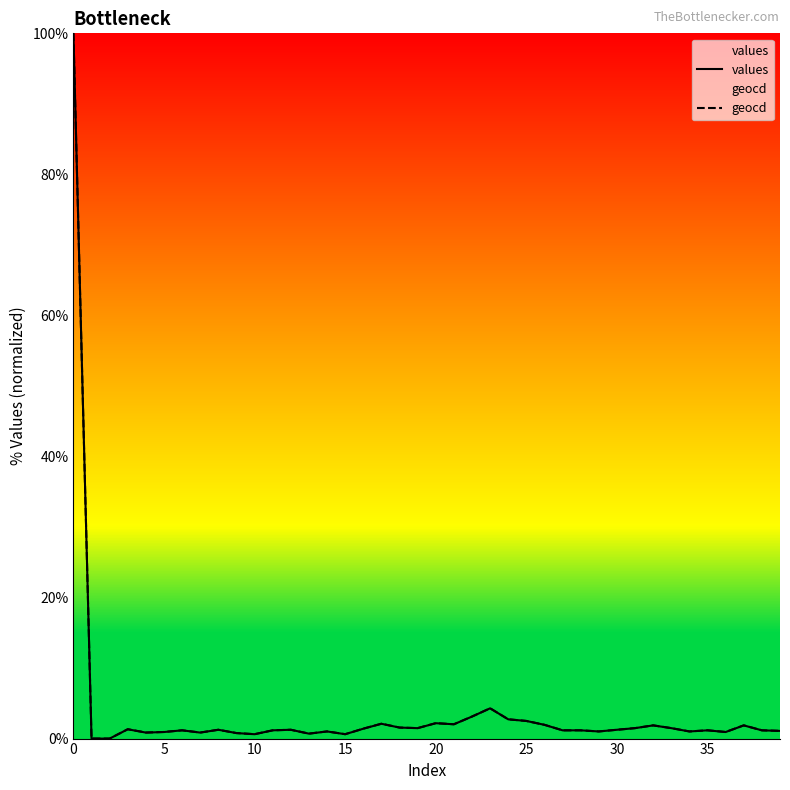

Reading left to right, what are all the values shown in this chart?

values: 100.0	0.0	0.0	1.3	0.9	0.9	1.2	0.9	1.2	0.8	0.6	1.2	1.2	0.7	1.0	0.6	1.4	2.1	1.6	1.5	2.2	2.0	3.1	4.3	2.7	2.5	1.9	1.2	1.2	1.0	1.2	1.5	1.9	1.5	1.0	1.2	0.9	1.9	1.2	1.1
geocd: 100.0	0.0	0.0	1.3	0.9	0.9	1.2	0.9	1.2	0.8	0.6	1.2	1.2	0.7	1.0	0.6	1.4	2.1	1.6	1.5	2.2	2.0	3.1	4.3	2.7	2.5	2.0	1.2	1.2	1.0	1.2	1.5	1.9	1.5	1.0	1.2	0.9	1.9	1.2	1.1